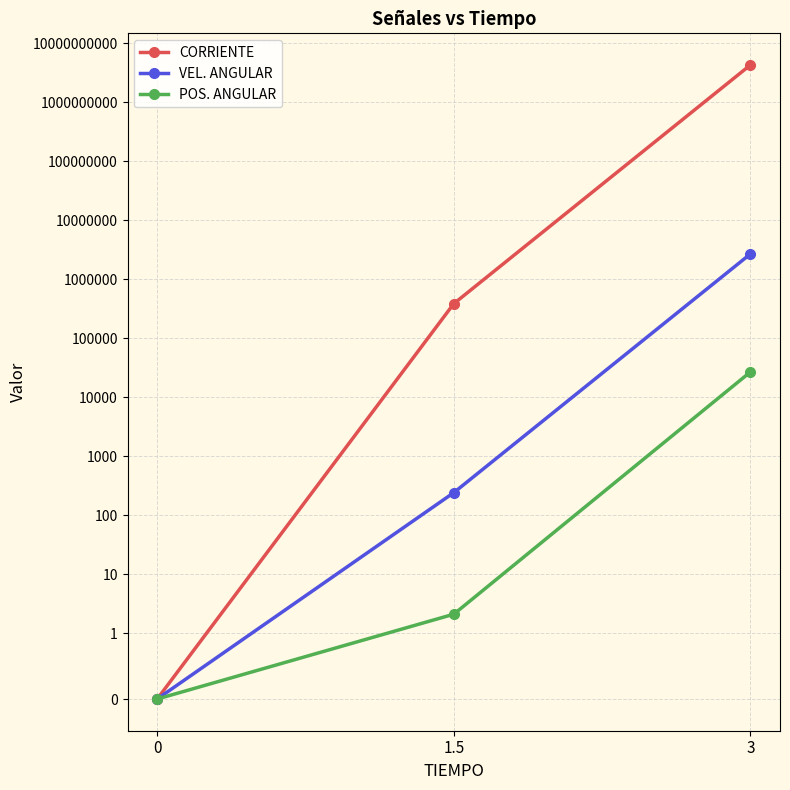

What is the sum of all POS. ANGULAR values?

27025.7